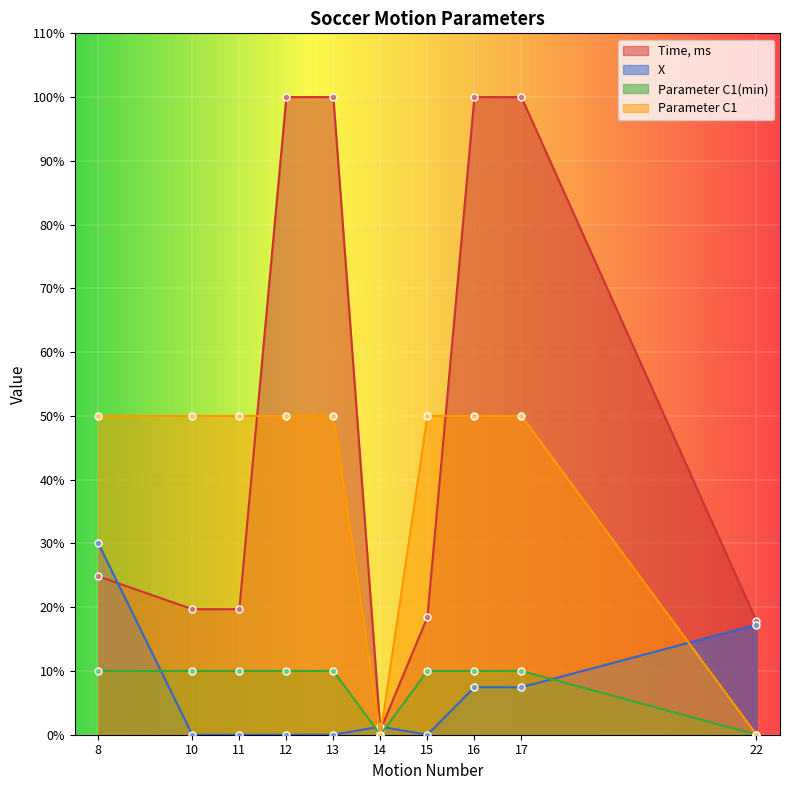

What is the difference between the second highest and second lowest values in the X series?

17.2